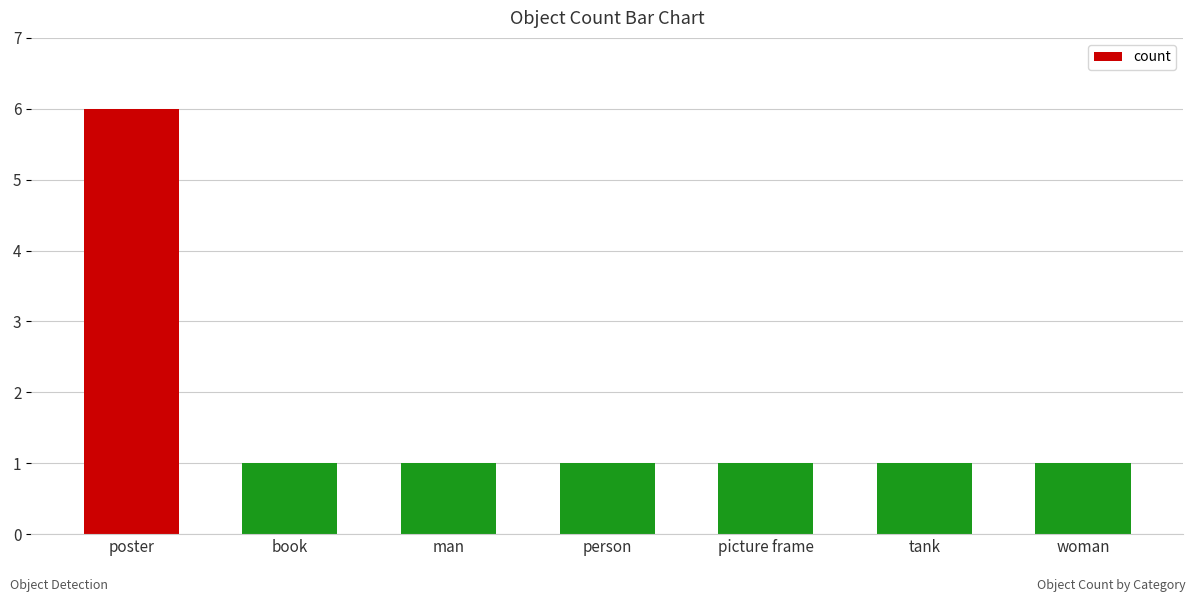

What is the label of the 1st bar from the right?

woman